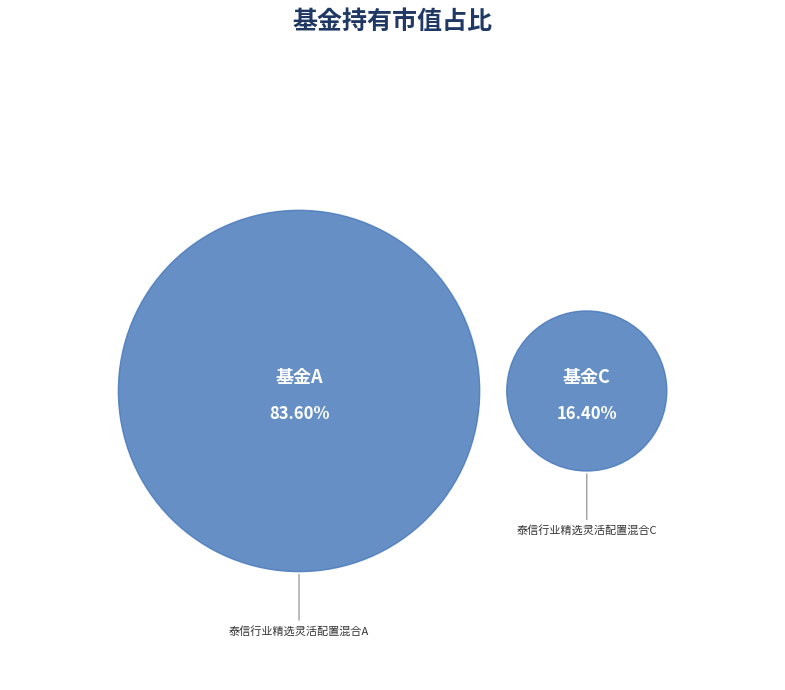

To the nearest percent, what portion does 泰信行业精选灵活配置混合C represent?

16%